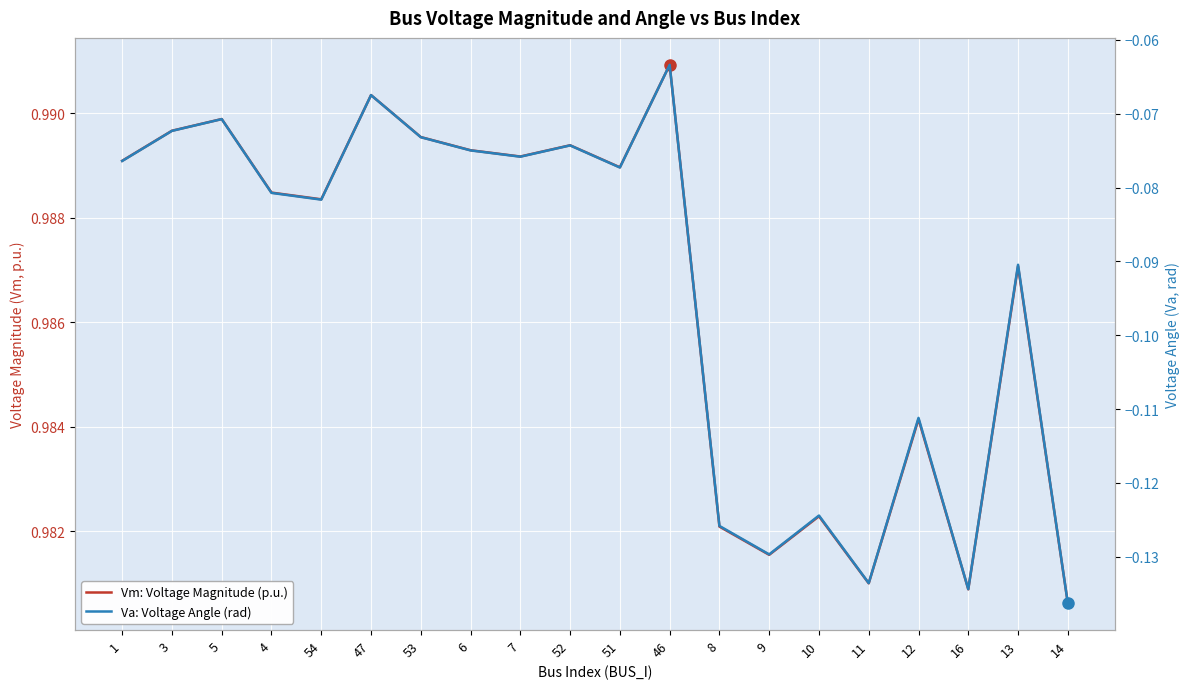

Reading left to right, what are all the values shown in this chart?

Vm: Voltage Magnitude (p.u.): 1.0	1.0	1.0	1.0	1.0	1.0	1.0	1.0	1.0	1.0	1.0	1.0	1.0	1.0	1.0	1.0	1.0	1.0	1.0	1.0
Va: Voltage Angle (rad): -0.1	-0.1	-0.1	-0.1	-0.1	-0.1	-0.1	-0.1	-0.1	-0.1	-0.1	-0.1	-0.1	-0.1	-0.1	-0.1	-0.1	-0.1	-0.1	-0.1